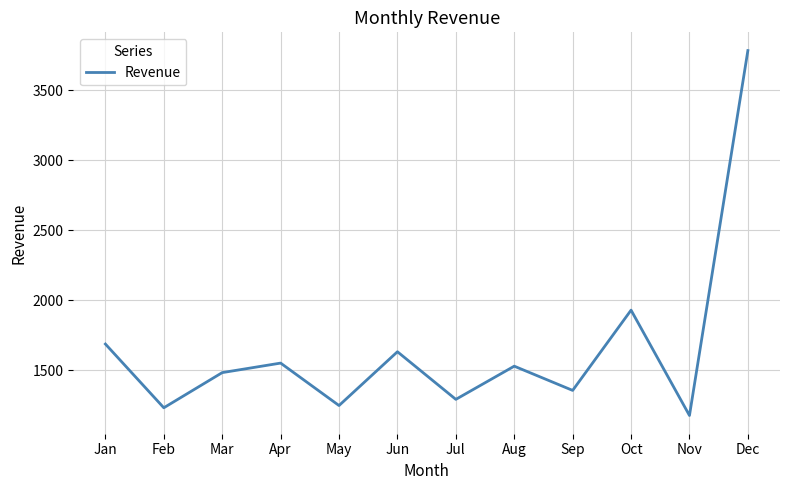

At which category does the data reach its first local peak?

Apr